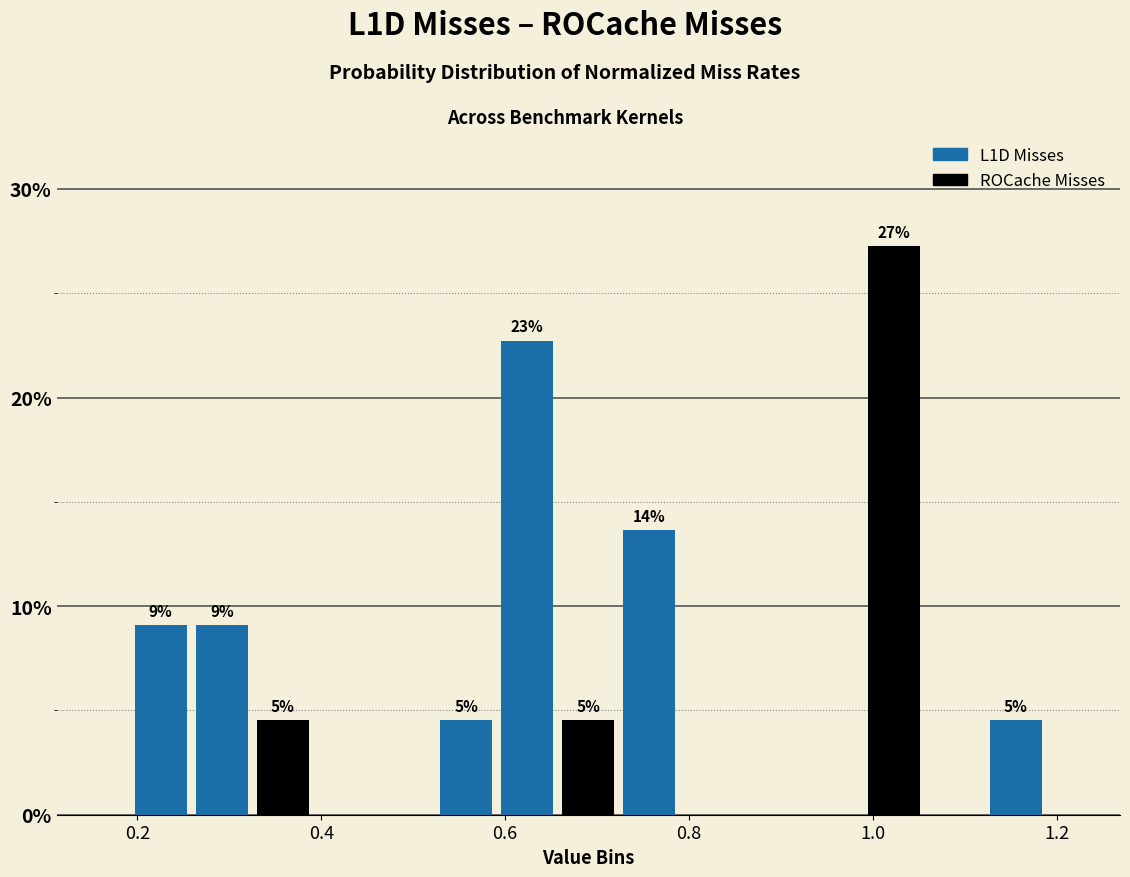

Read against the x-axis, roughly where is the centre of the tallest bar?

1.02